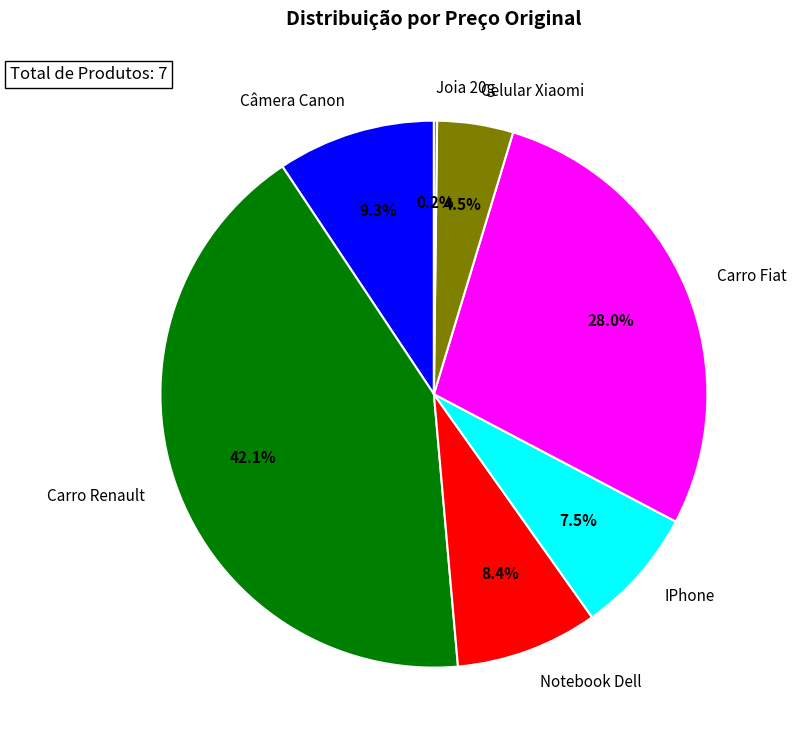

Does Câmera Canon account for over 50% of the chart?

No